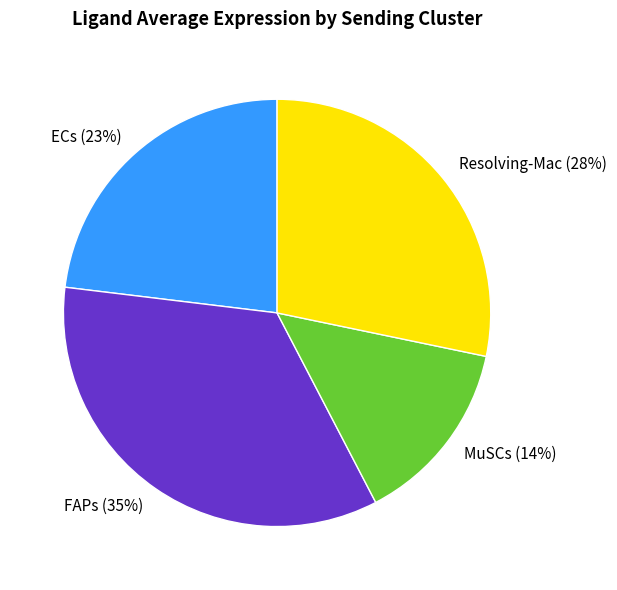

How many segments does this pie chart have?

4